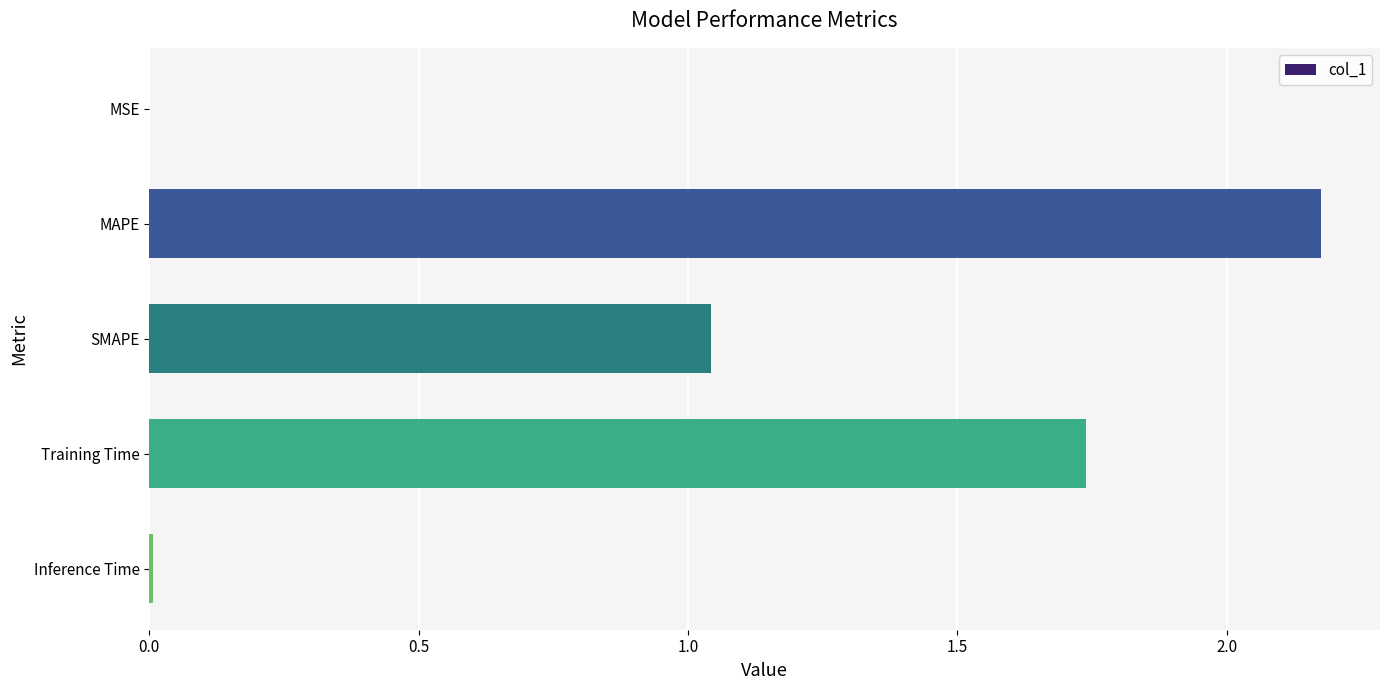

Between SMAPE and Inference Time, which is larger?

SMAPE